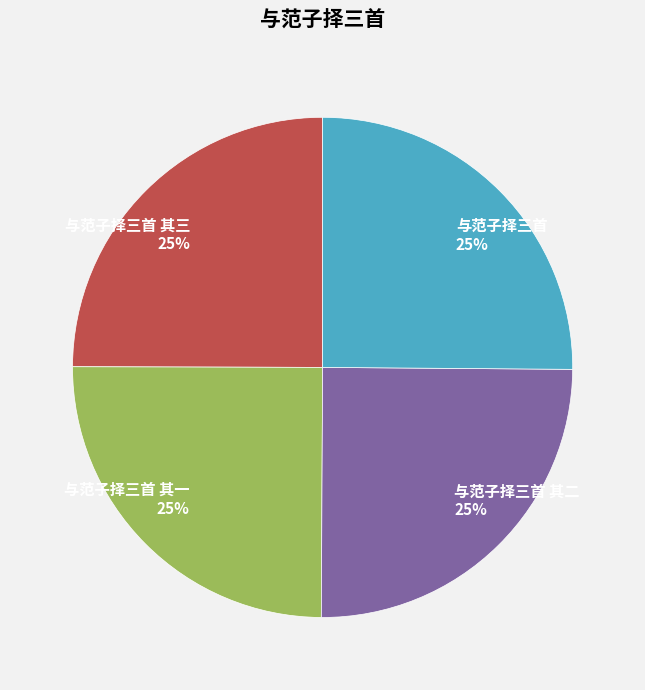

True or false: 与范子择三首 其三 25% accounts for 25% of the total.

True